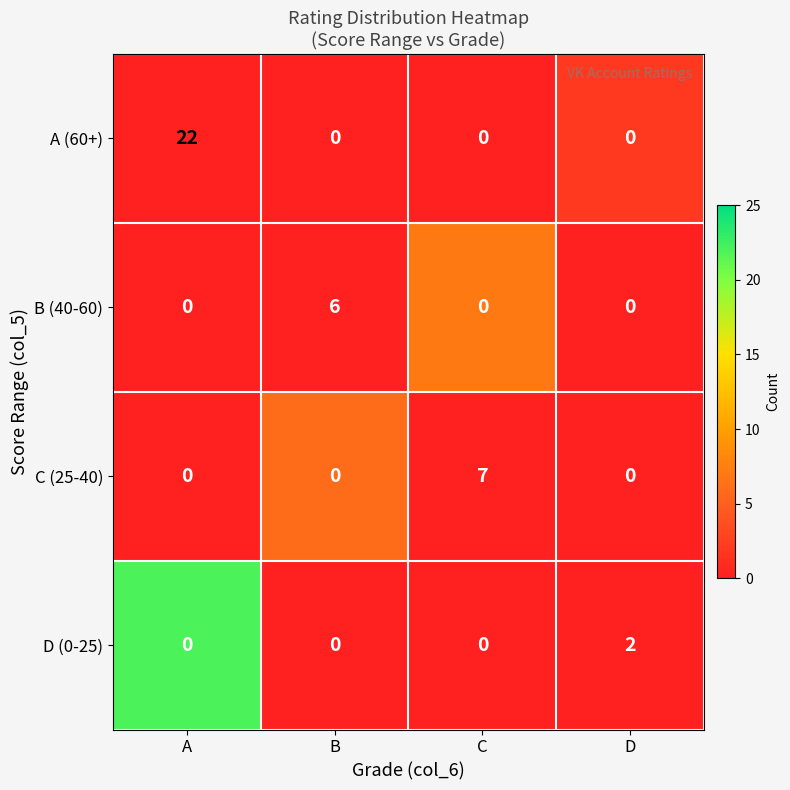

At how many categories does at least one series exceed 20?

1